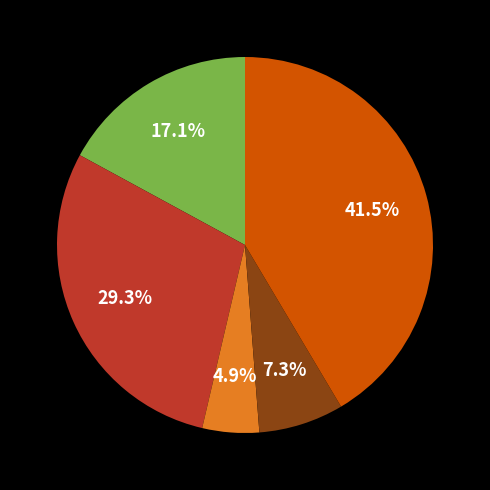

Is there any slice that represents more than half of the pie?

No